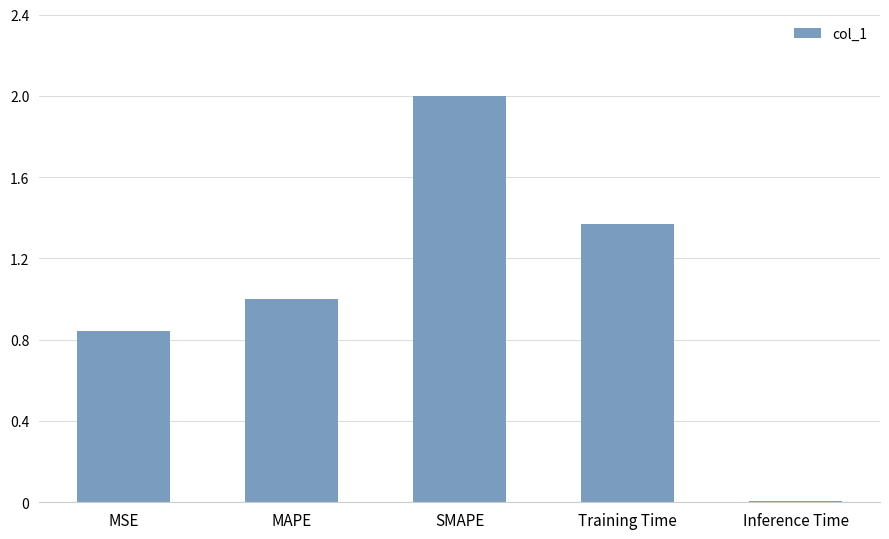

The chart shows a value of 2.0 at Training Time. True or false?

False